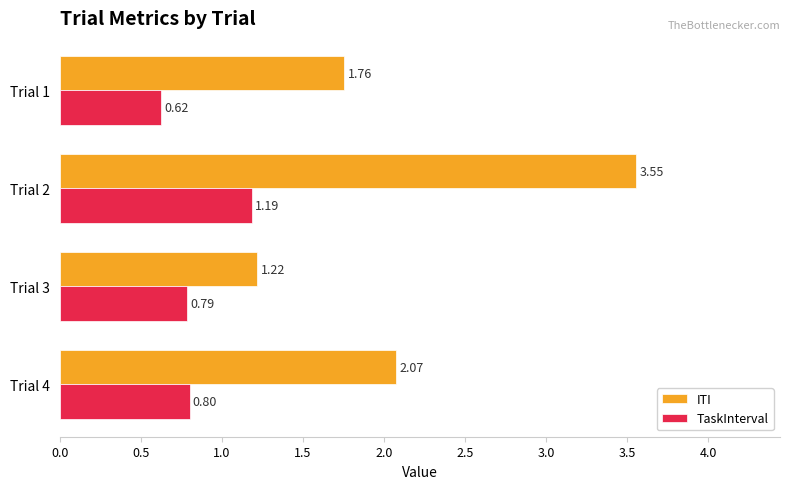

List the labels in order of TaskInterval value, smallest first.

Trial 1, Trial 3, Trial 4, Trial 2